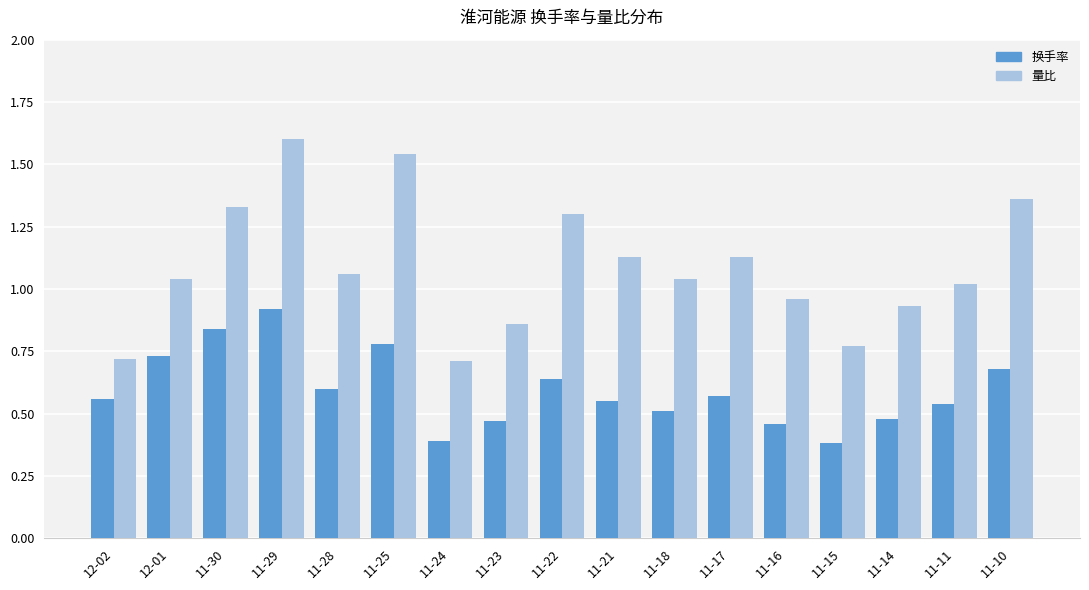

Count the number of data series in this chart.

2